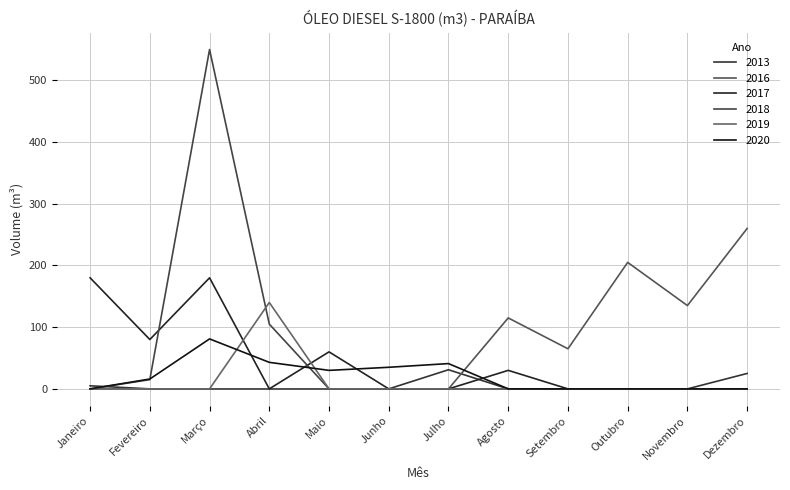

Where do 2019 and 2020 first cross each other?

Março and Abril